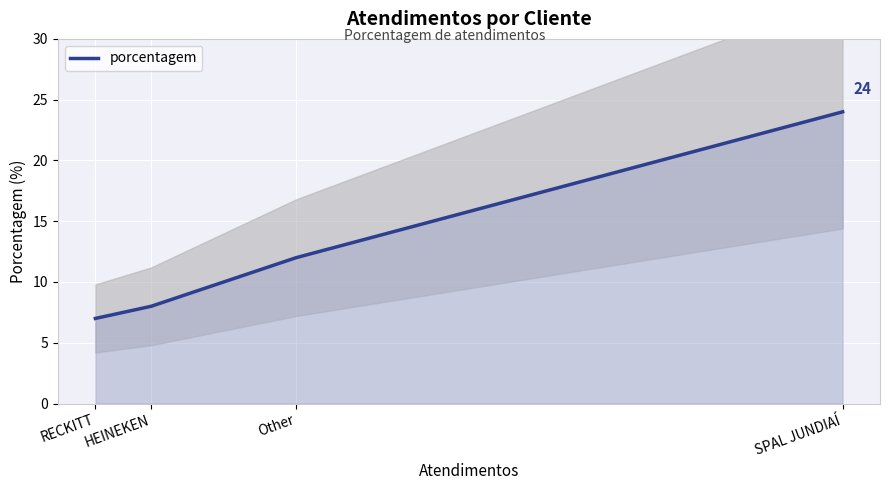

Rank the categories by value from lowest to highest.

RECKITT, HEINEKEN, Other, SPAL JUNDIAÍ